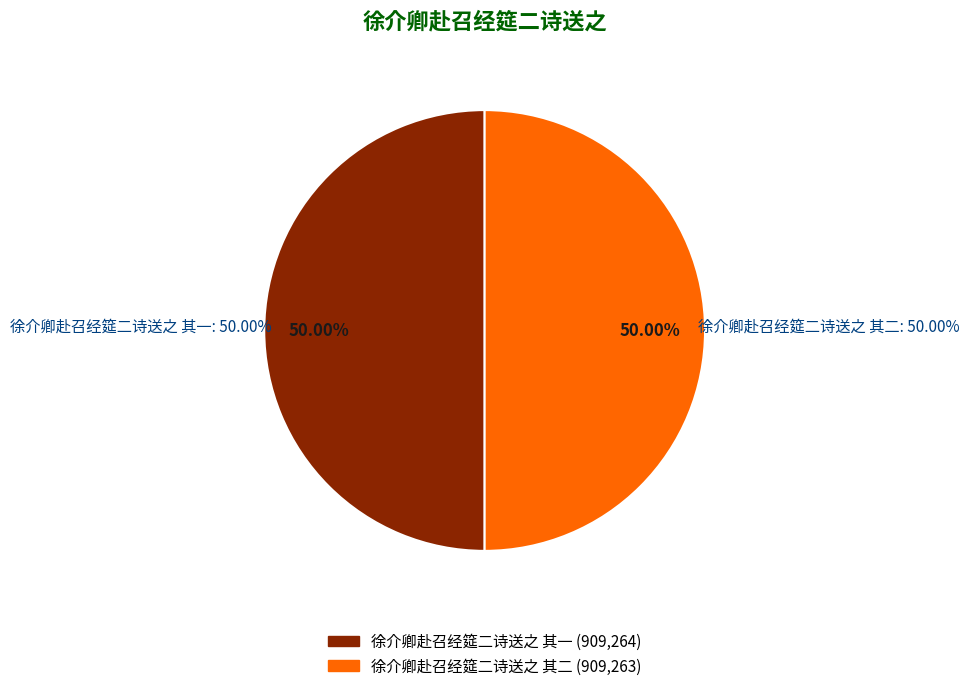

What is the ratio of the value at 徐介卿赴召经筵二诗送之 其一 to the value at 徐介卿赴召经筵二诗送之 其二?

1.0